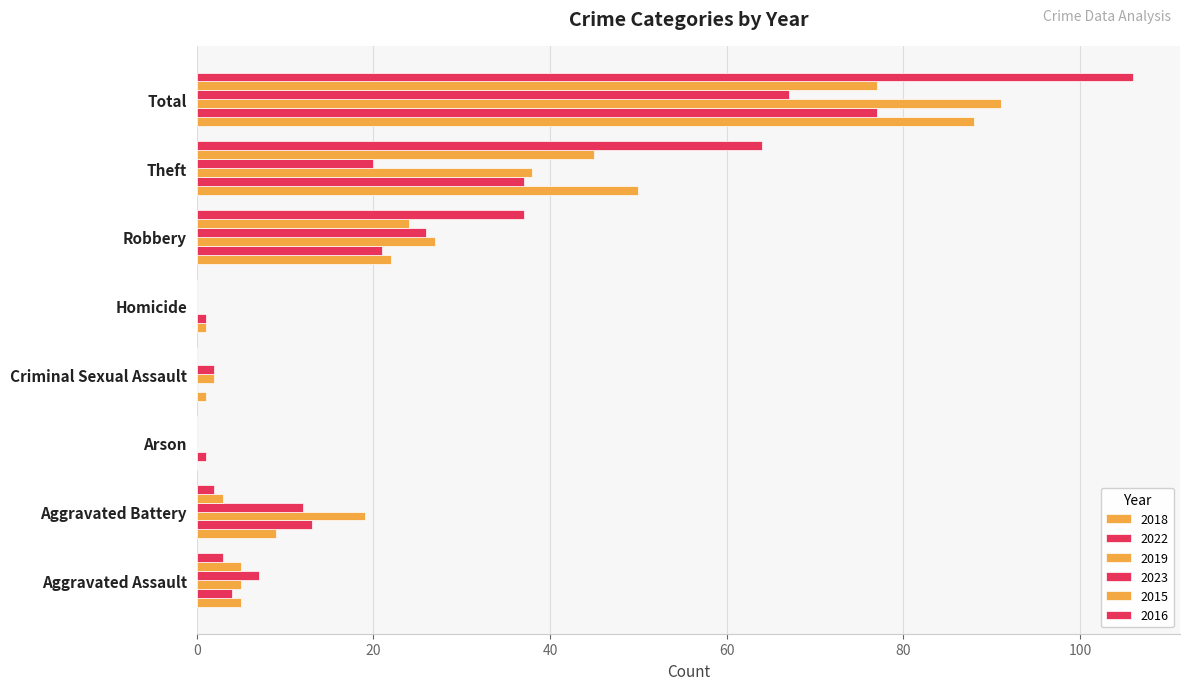

Reading left to right, transcribe all the data shown in this chart.

2018: Aggravated Assault=5	Aggravated Battery=9	Arson=0	Criminal Sexual Assault=1	Homicide=1	Robbery=22	Theft=50	Total=88
2022: Aggravated Assault=4	Aggravated Battery=13	Arson=1	Criminal Sexual Assault=0	Homicide=1	Robbery=21	Theft=37	Total=77
2019: Aggravated Assault=5	Aggravated Battery=19	Arson=0	Criminal Sexual Assault=2	Homicide=0	Robbery=27	Theft=38	Total=91
2023: Aggravated Assault=7	Aggravated Battery=12	Arson=0	Criminal Sexual Assault=2	Homicide=0	Robbery=26	Theft=20	Total=67
2015: Aggravated Assault=5	Aggravated Battery=3	Arson=0	Criminal Sexual Assault=0	Homicide=0	Robbery=24	Theft=45	Total=77
2016: Aggravated Assault=3	Aggravated Battery=2	Arson=0	Criminal Sexual Assault=0	Homicide=0	Robbery=37	Theft=64	Total=106